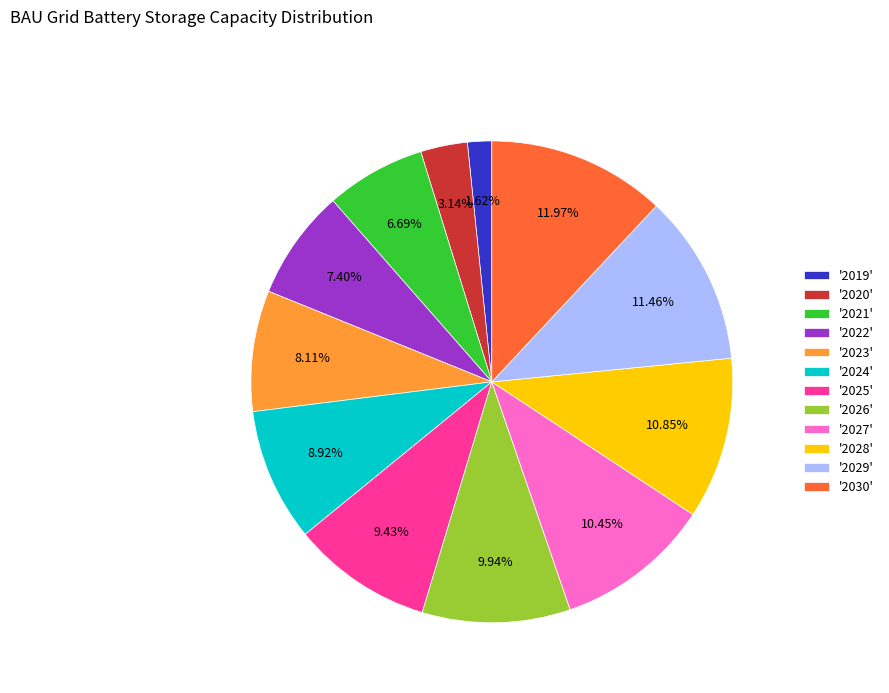

What is the smallest slice in the pie chart?

'2019'